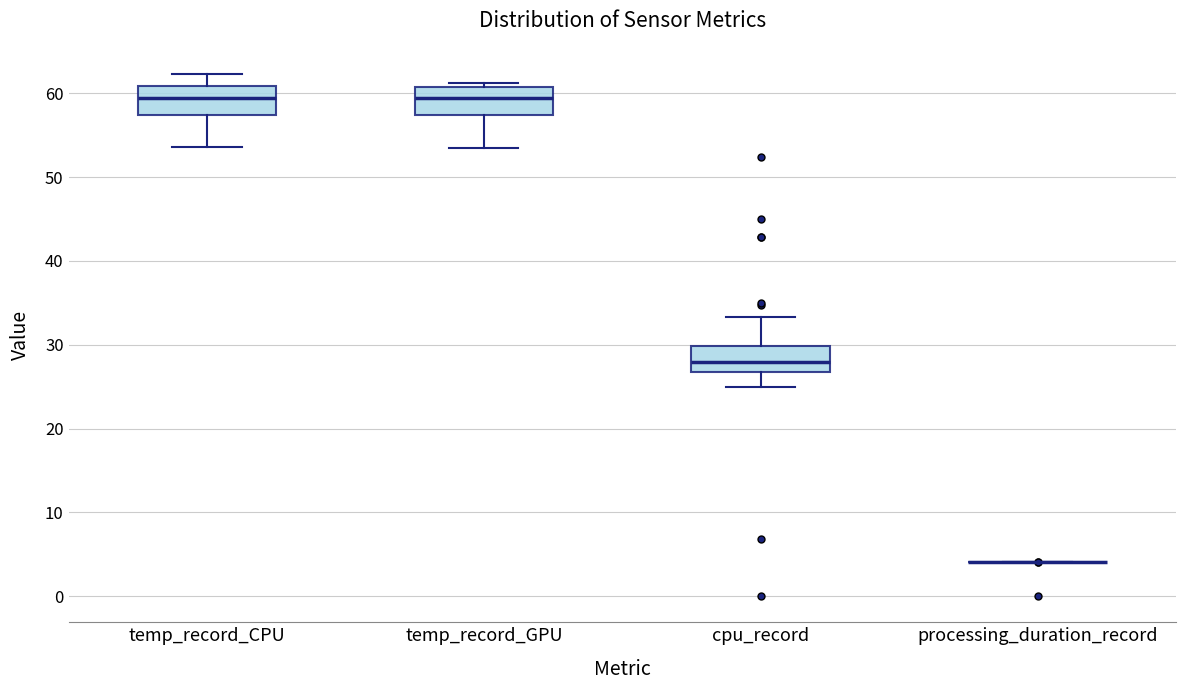

Reading left to right, transcribe this box plot: for each box, give where its median line is, the range the box spans, and where its two whiskers end, as read against the y-axis. The values are not printed on the chart, so give them approximately, as read against the axis.

temp_record_CPU: median 59, box 57 to 61, whiskers 54 to 62
temp_record_GPU: median 59, box 57 to 61, whiskers 54 to 61 (just above the box's upper edge)
cpu_record: median 28, box 27 to 30, whiskers 25 to 33
processing_duration_record: box collapsed to a line at 4, whiskers 4 to 4